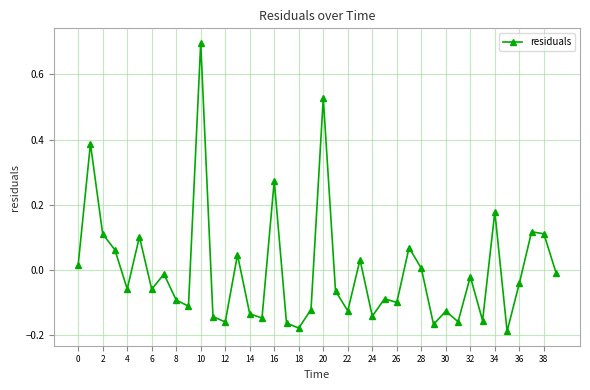

How many points are higher than both their immediate neighbors (excluding endpoints)?

14